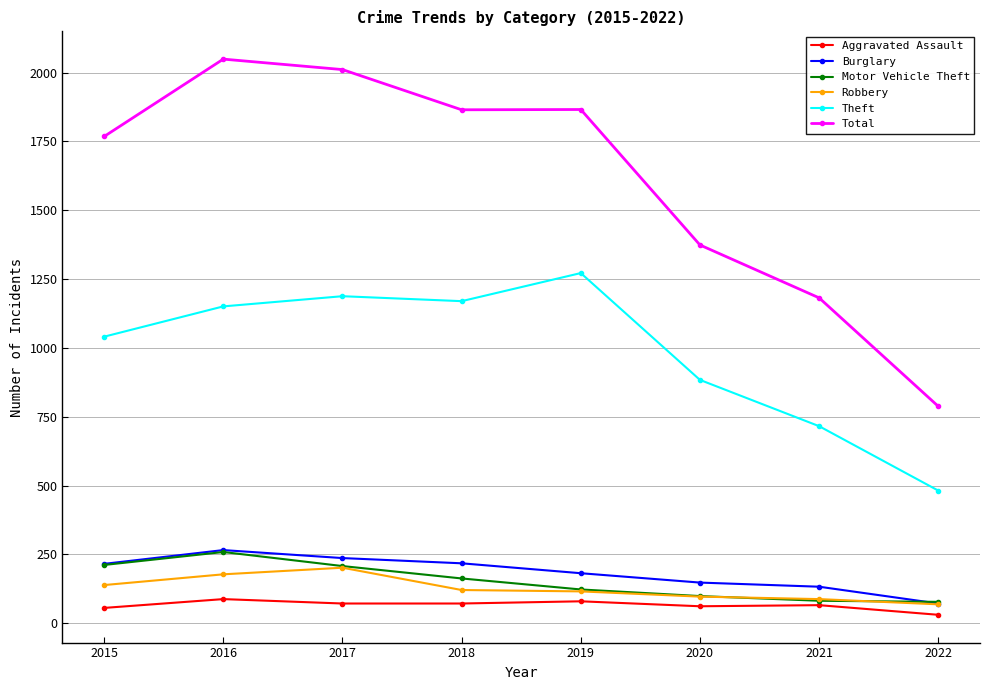

How many interior local peaks does the Theft series have?

2